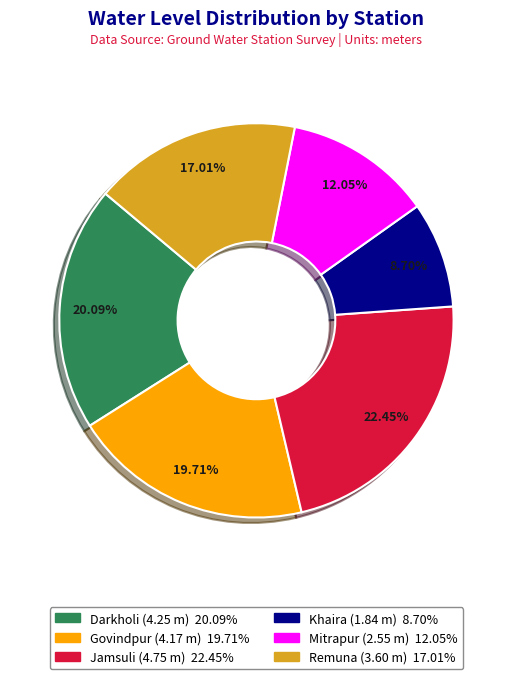

Is it true that Khaira is 9% of the pie?

True